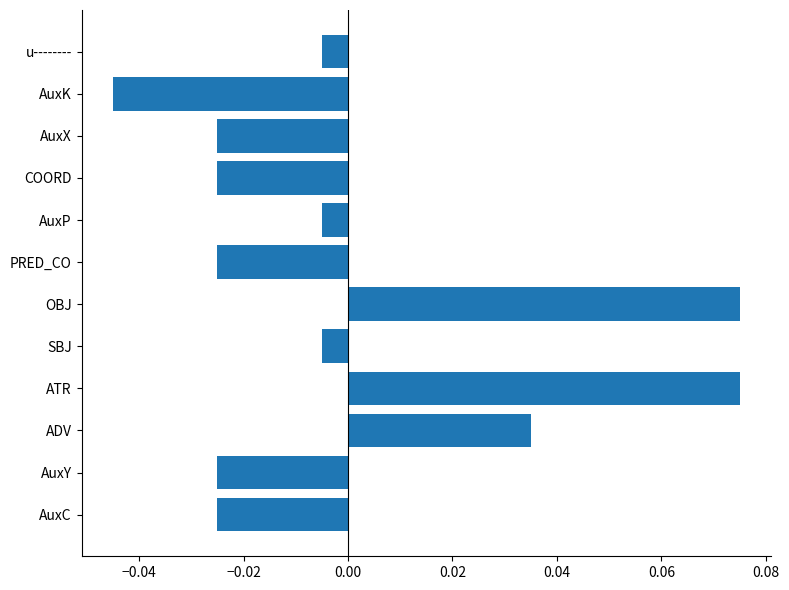

The value at AuxK is -0.1. True or false?

False